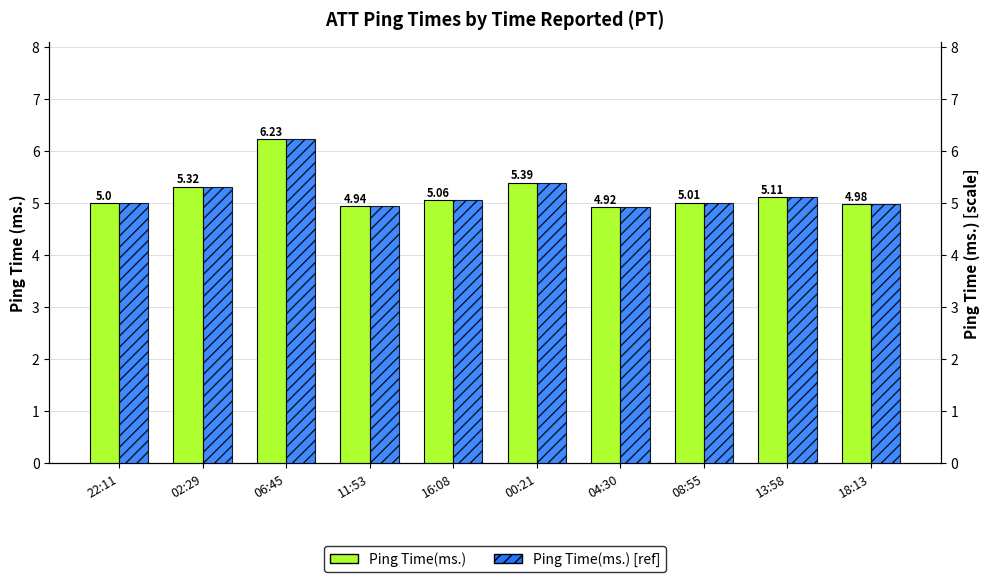

True or false: Ping Time(ms.) [ref] has a value of 10.6 at 06:45.

False